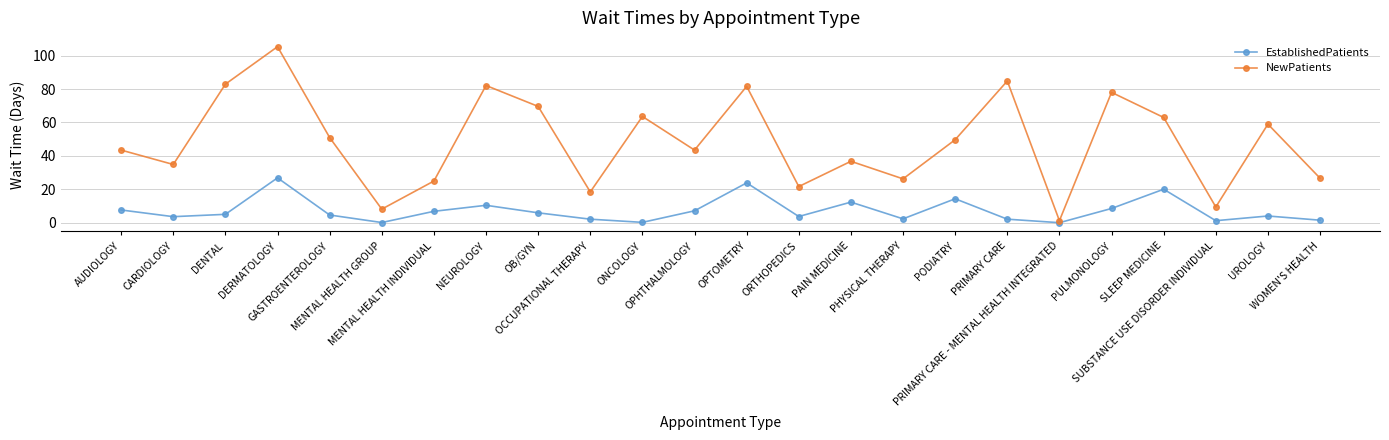

True or false: NewPatients and EstablishedPatients cross at least once.

False